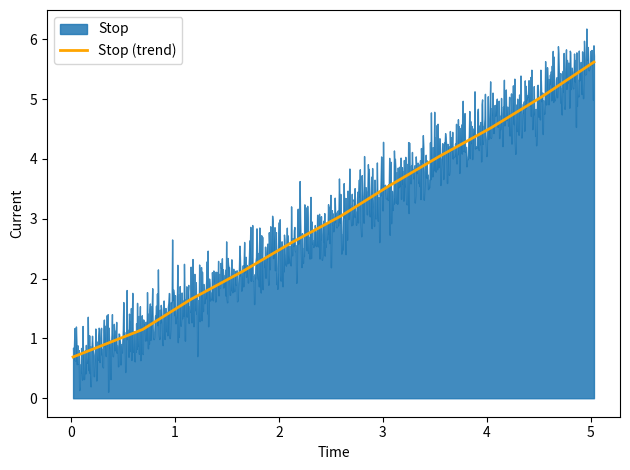

What is the average value?

3.1